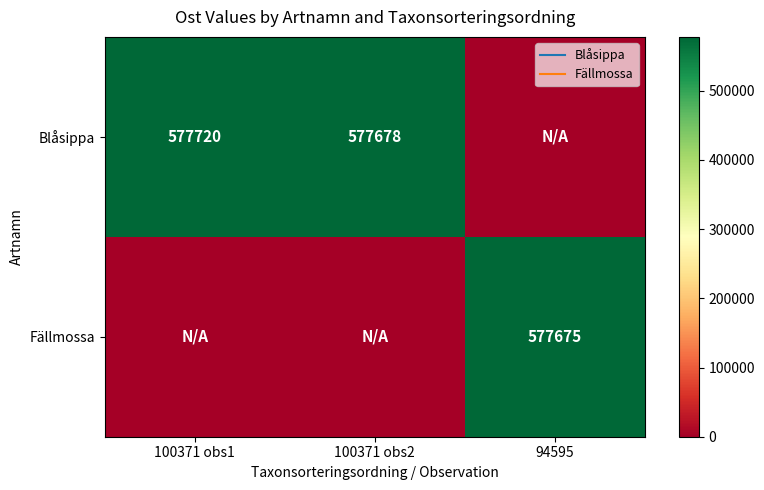

How many positive values does the Fällmossa series have?

1